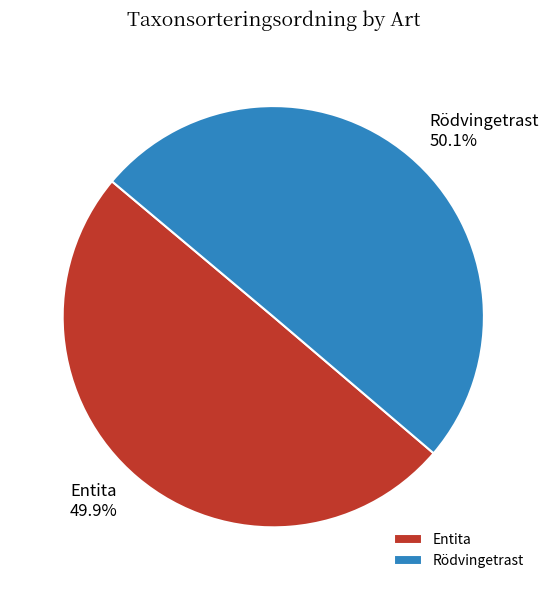

Combined, what portion of the pie is Entita and Rödvingetrast?

100.0%